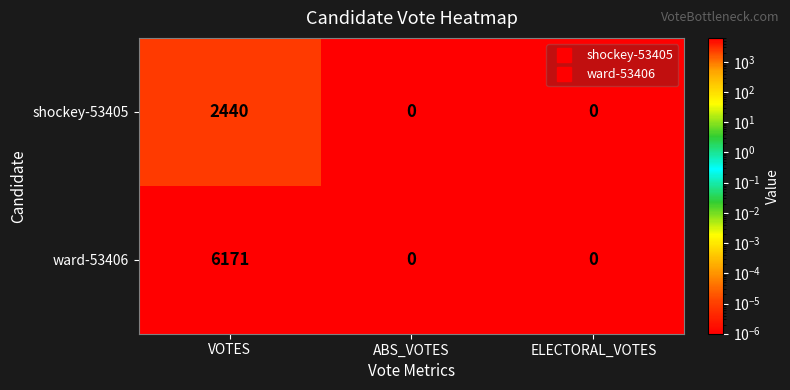

At which label does shockey-53405 reach its peak?

VOTES